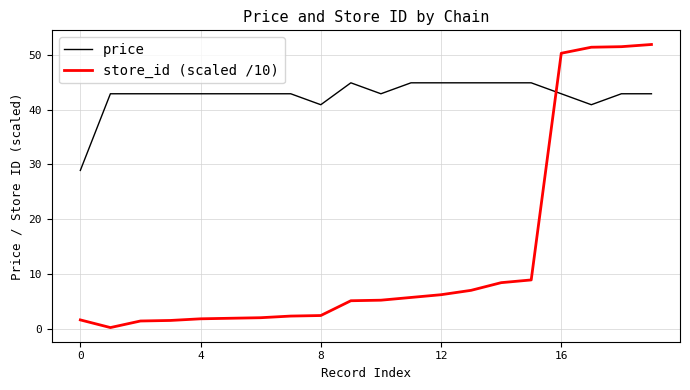

Which series has the largest total across all categories?

price